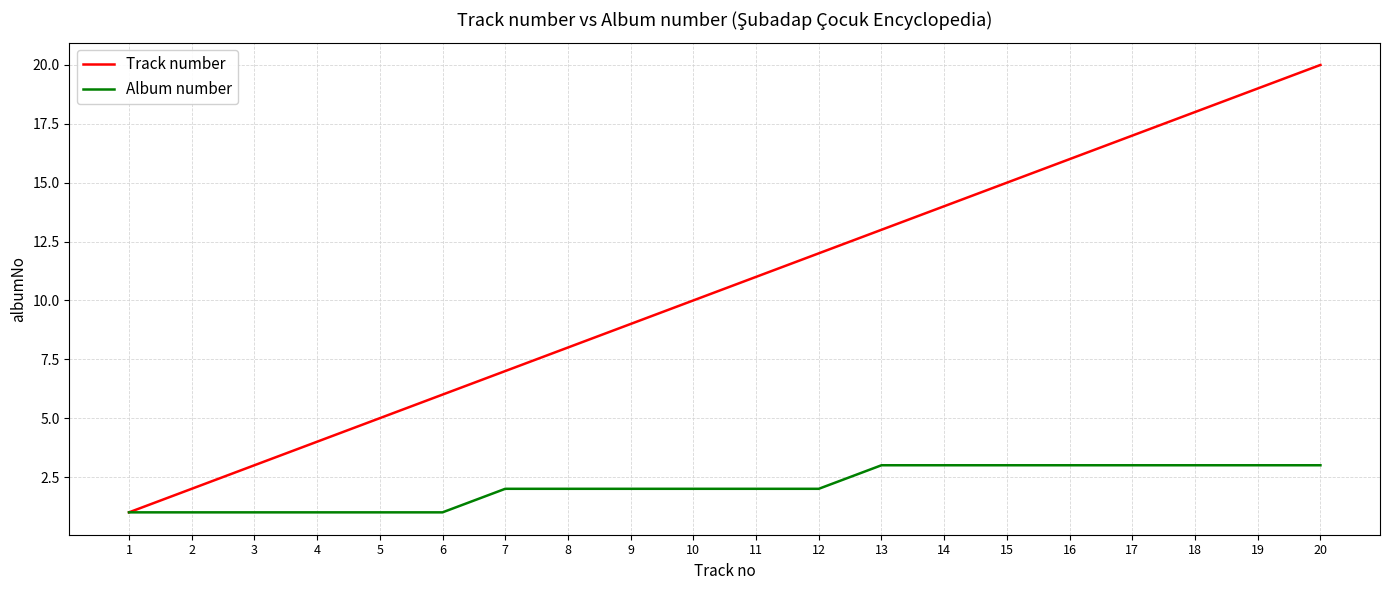

Which series has the largest range (max minus min)?

Track number